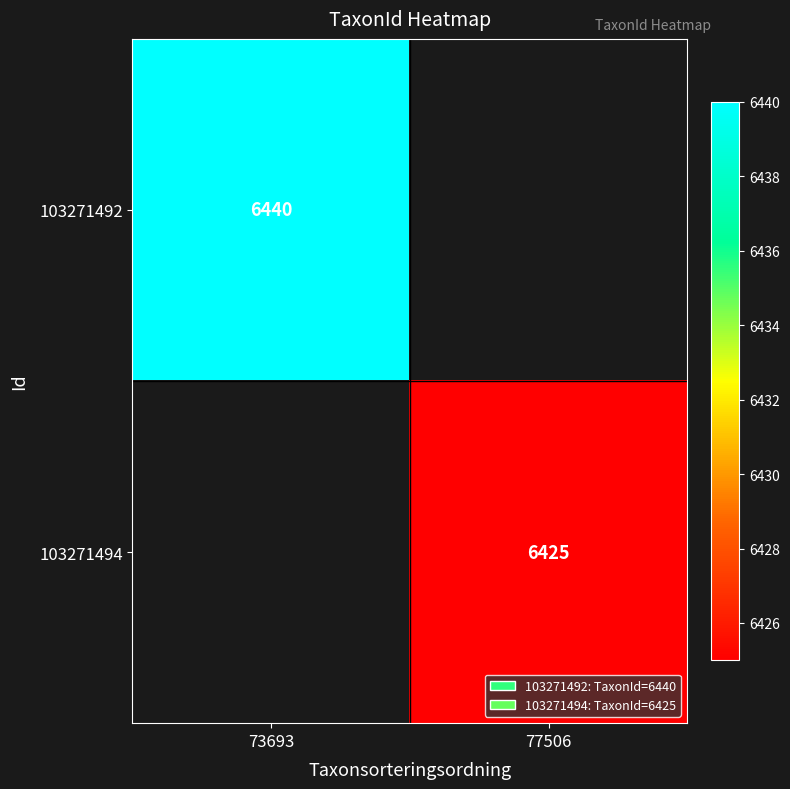

Is the value of 103271494 at 77506 greater than the value of 103271492 at 73693?

No